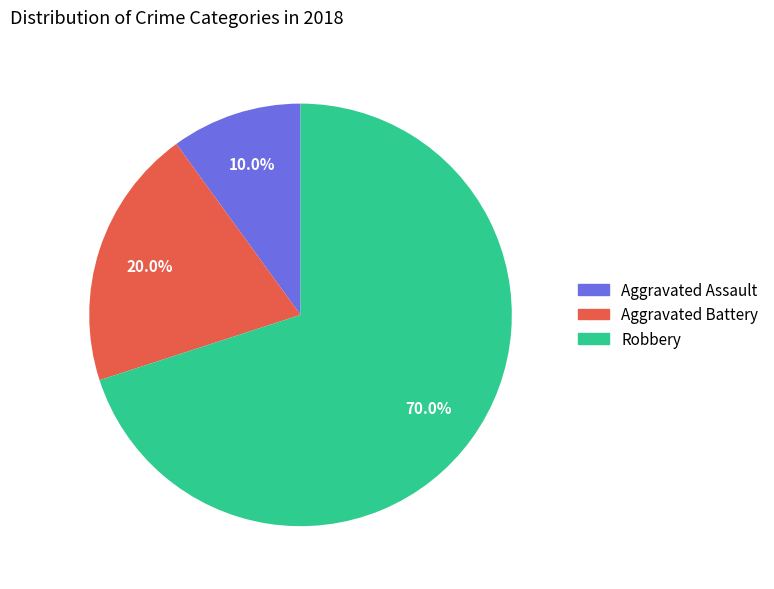

Count the number of slices in the pie.

3